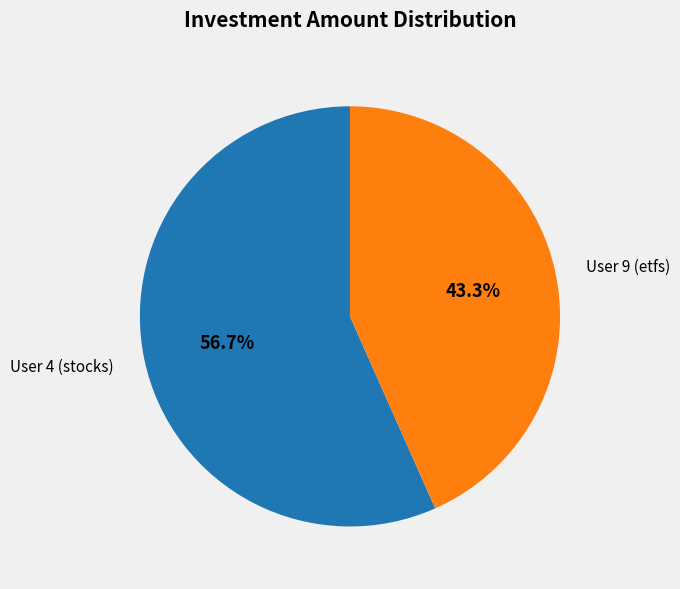

Approximately how many times larger is the value at User 9 (etfs) compared to User 4 (stocks)?

0.8